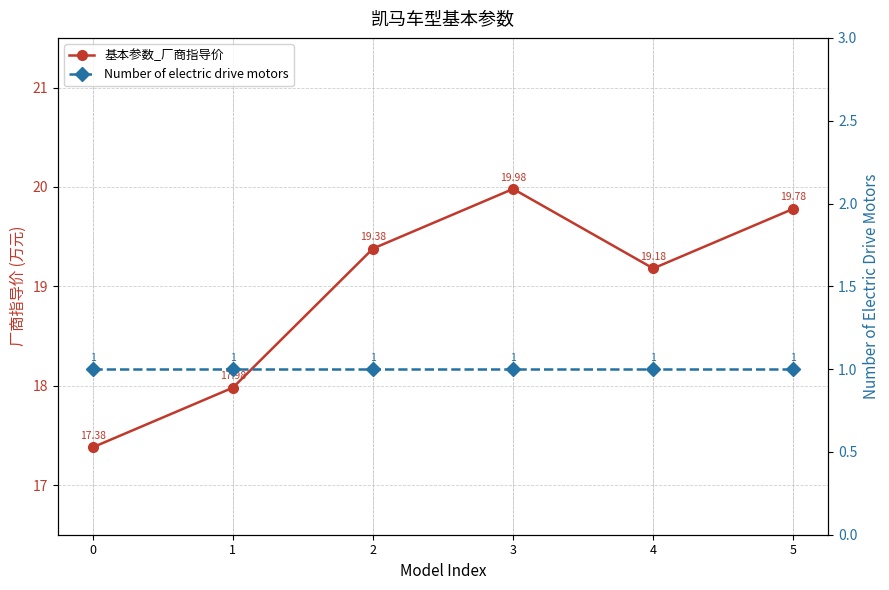

Is the value of Number of electric drive motors at 0 greater than the value of 基本参数_厂商指导价 at 5?

No